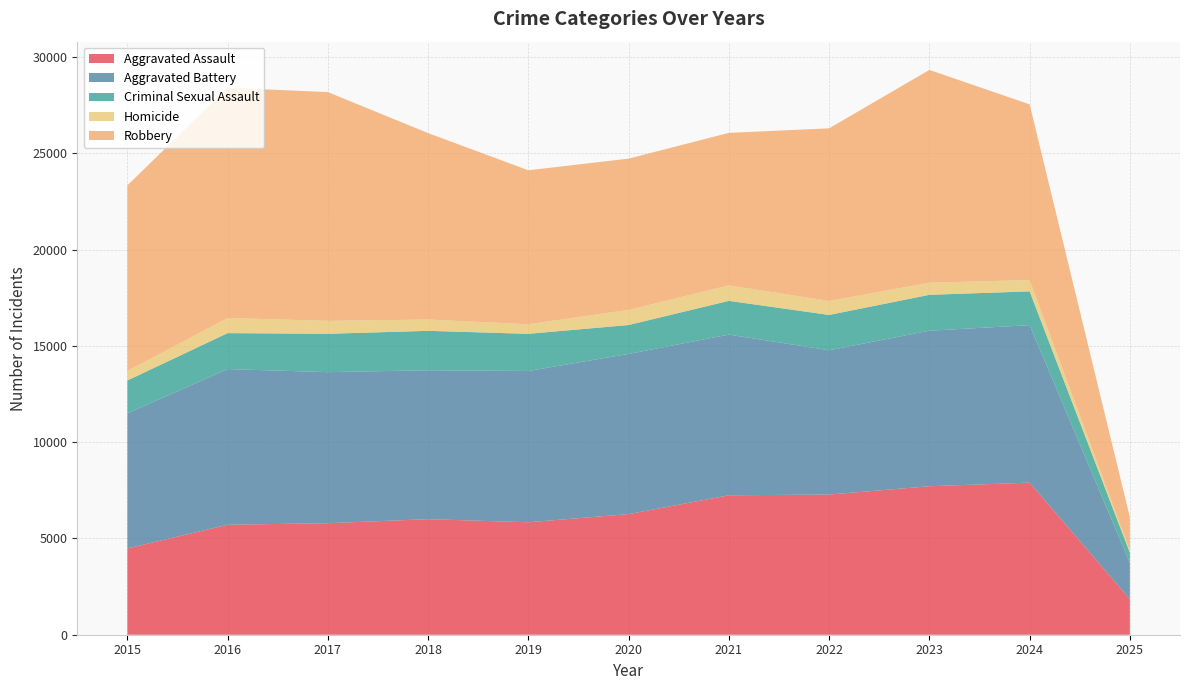

Reading left to right, what are all the values shown in this chart?

Aggravated Assault: 4480	5713	5793	6002	5841	6265	7242	7281	7712	7900	1851
Aggravated Battery: 7018	8085	7845	7734	7858	8320	8346	7494	8079	8179	1879
Criminal Sexual Assault: 1707	1867	1992	2048	1929	1501	1753	1834	1863	1755	529
Homicide: 496	786	672	588	499	787	805	727	629	587	112
Robbery: 9638	11960	11881	9681	7995	7855	7920	8965	11053	9125	1727